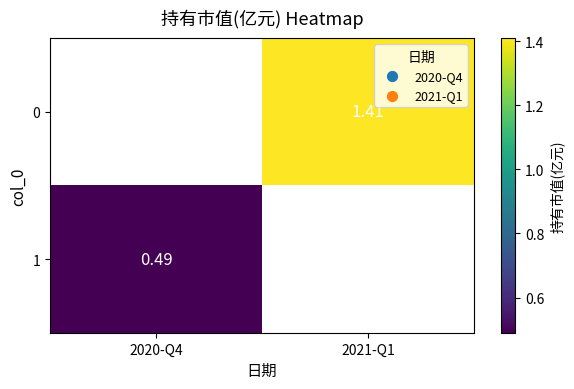

Is the value of 0 at 2021-Q1 greater than the value of 1 at 2020-Q4?

Yes